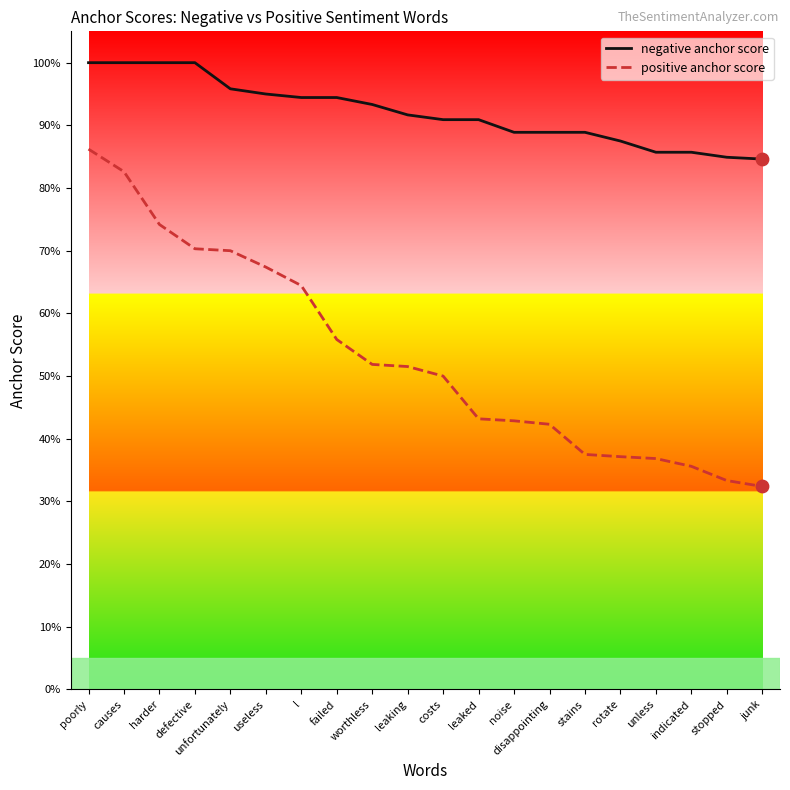

Which series has the largest total across all categories?

negative anchor score